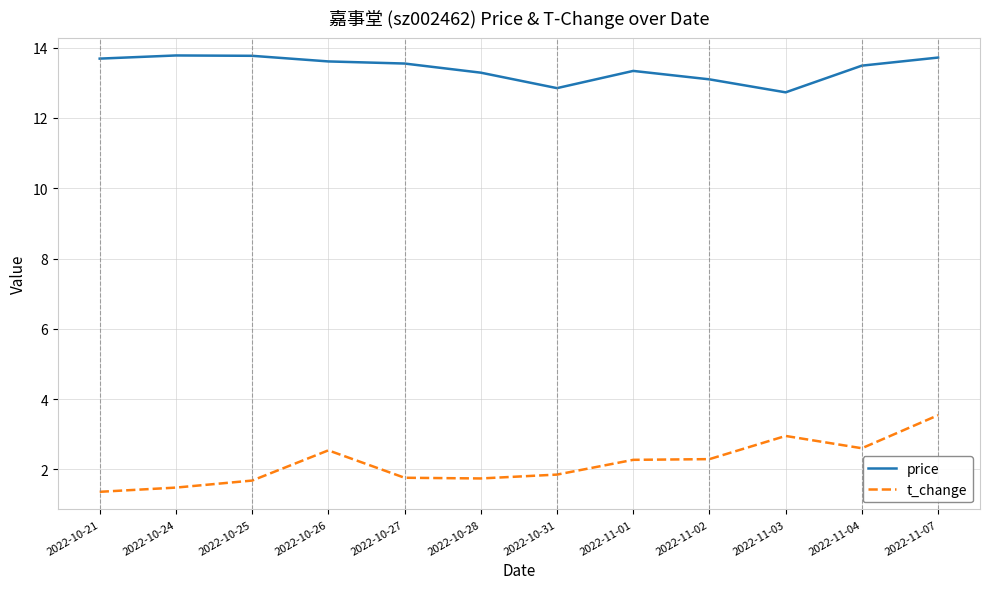

Which series has the largest total across all categories?

price